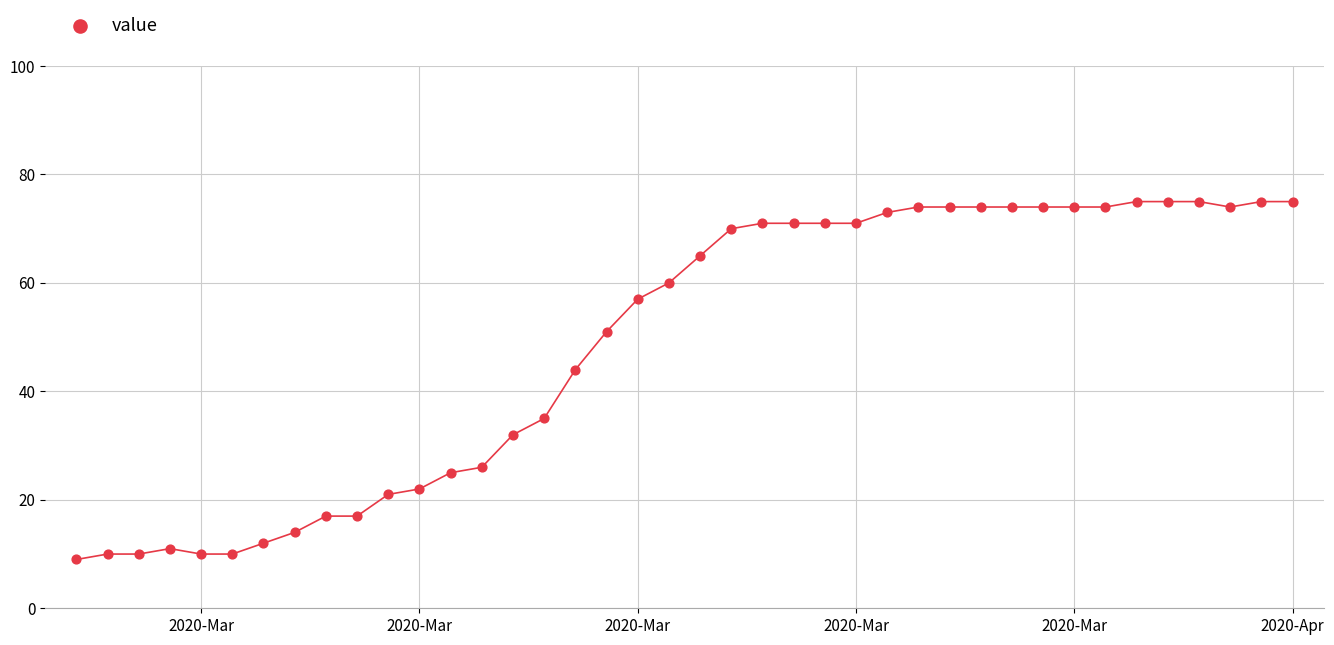

What Y value in the scatter plot is closest to 42?

44